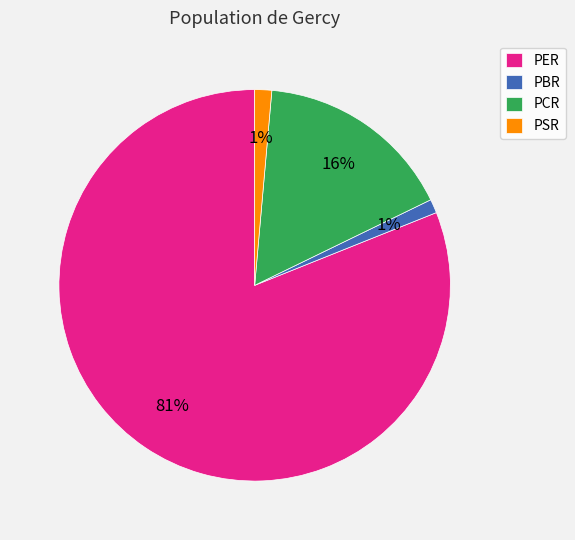

Between PBR and PCR, which is larger?

PCR